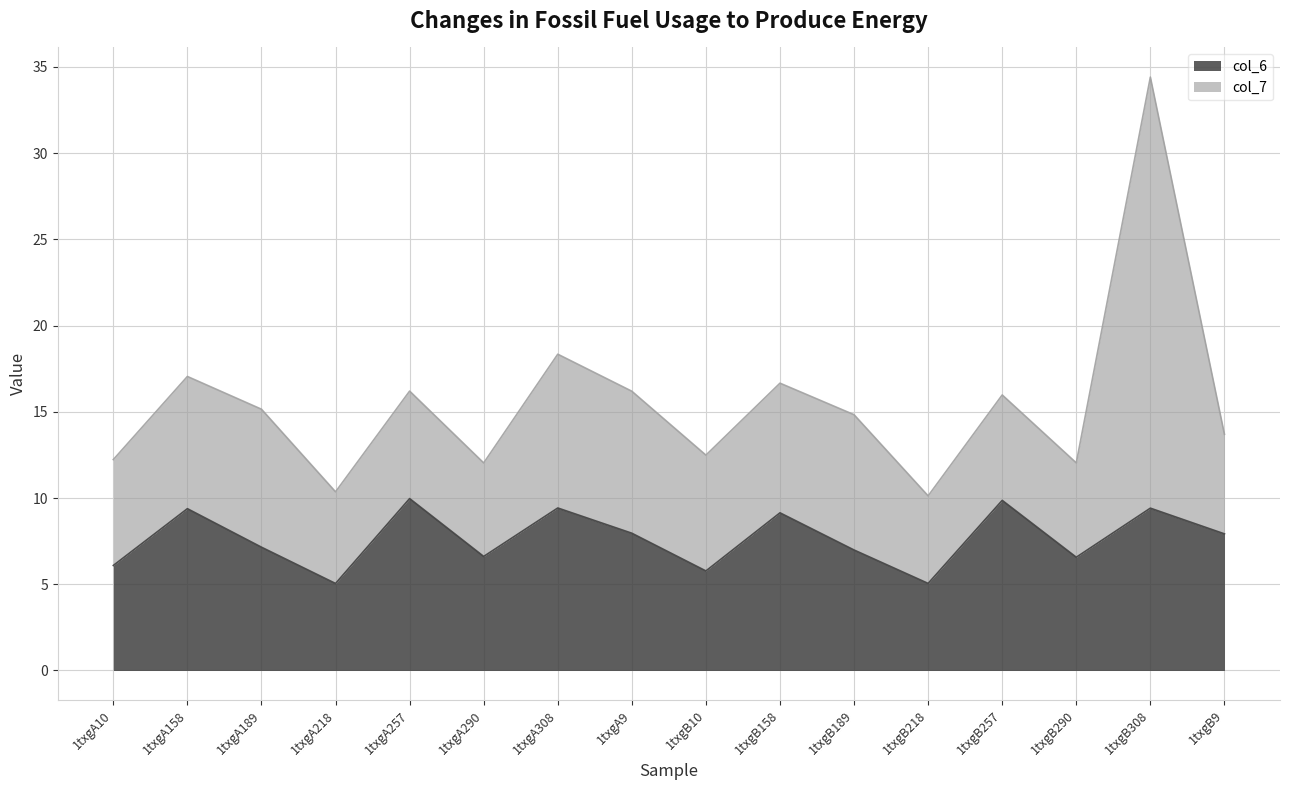

What is the value of the 13th point from the left?

9.9